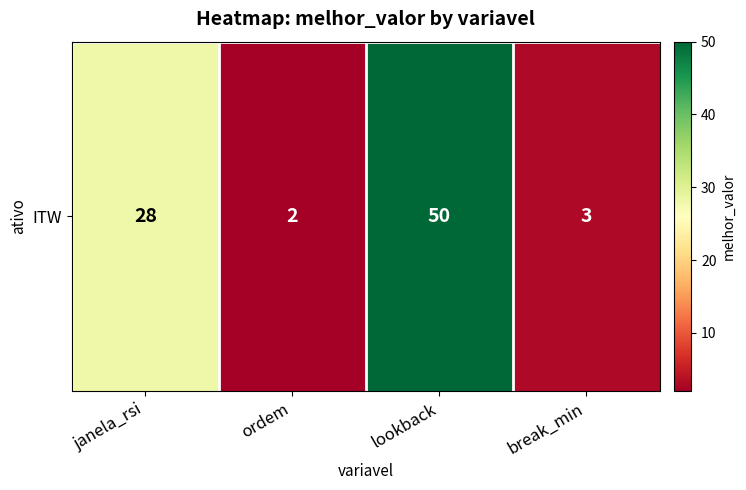

What is the average value?

21